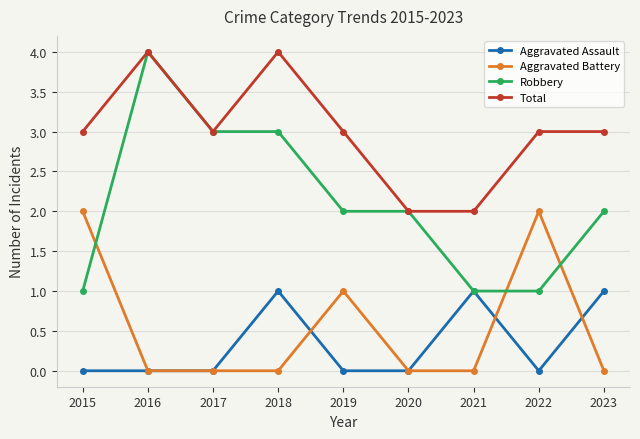

The Total series shows 3 at 2017. True or false?

True